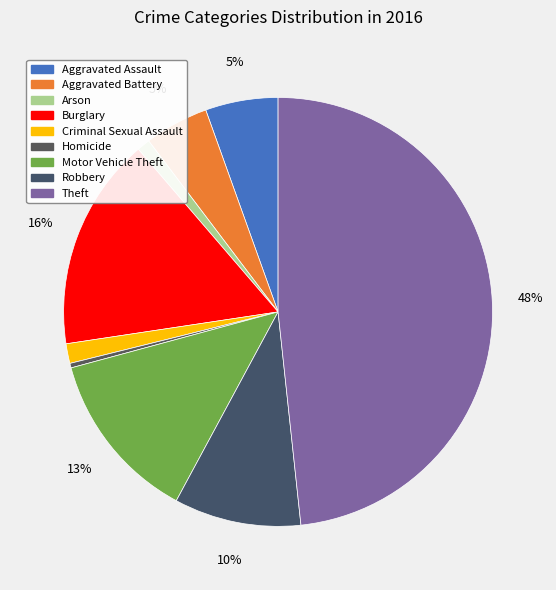

Is the sum of Arson and Criminal Sexual Assault greater than half?

No